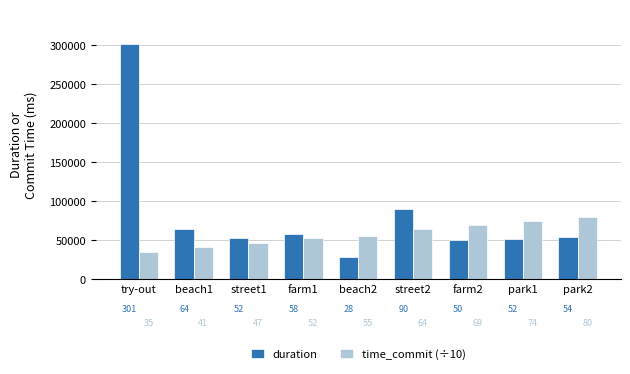

What is the approximate value of time_commit (÷10) at farm1?

52898.6